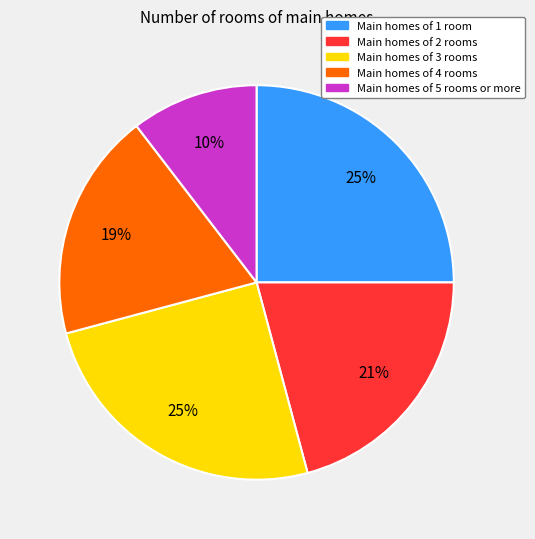

Is there a majority slice in this chart?

No